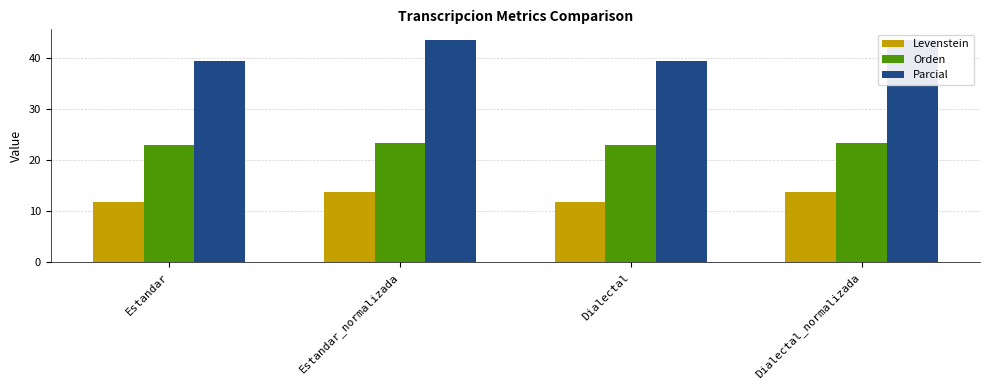

True or false: Orden has a value of 23.1 at Estandar.

True